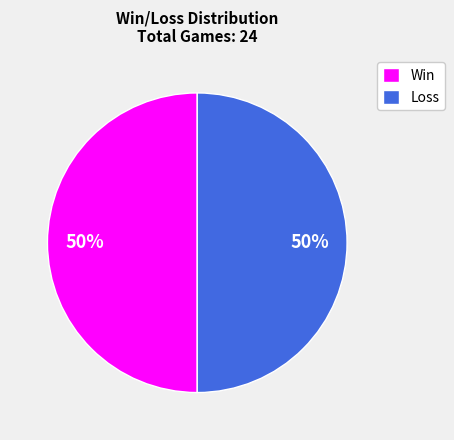

To the nearest percent, what percentage of the pie is Win?

50%